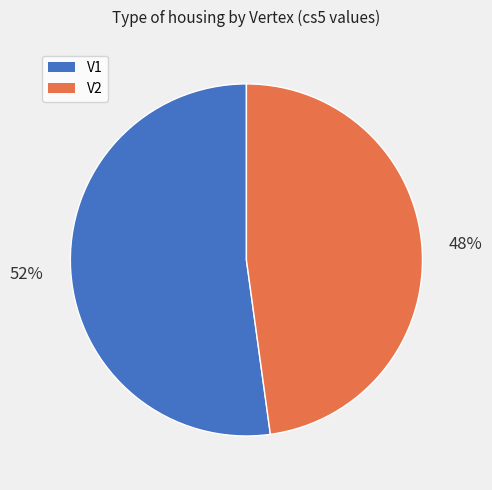

Combined, do V2 and V1 account for over 50%?

Yes